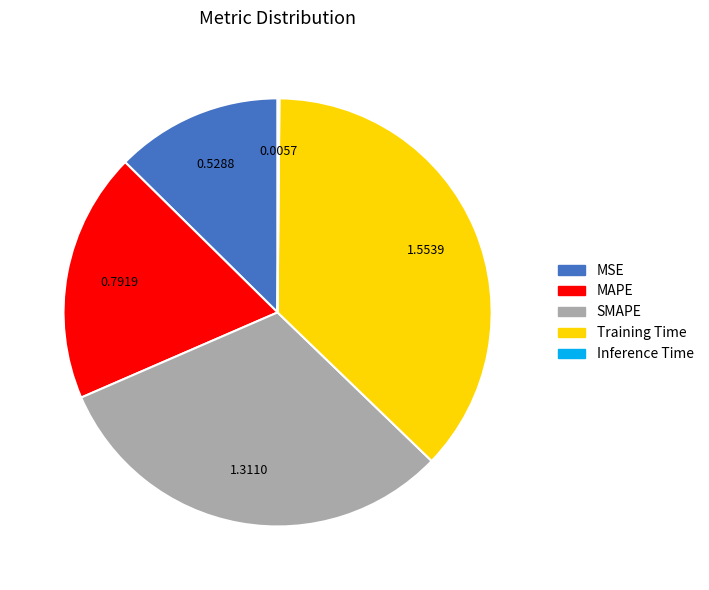

True or false: MSE accounts for 13% of the total.

True